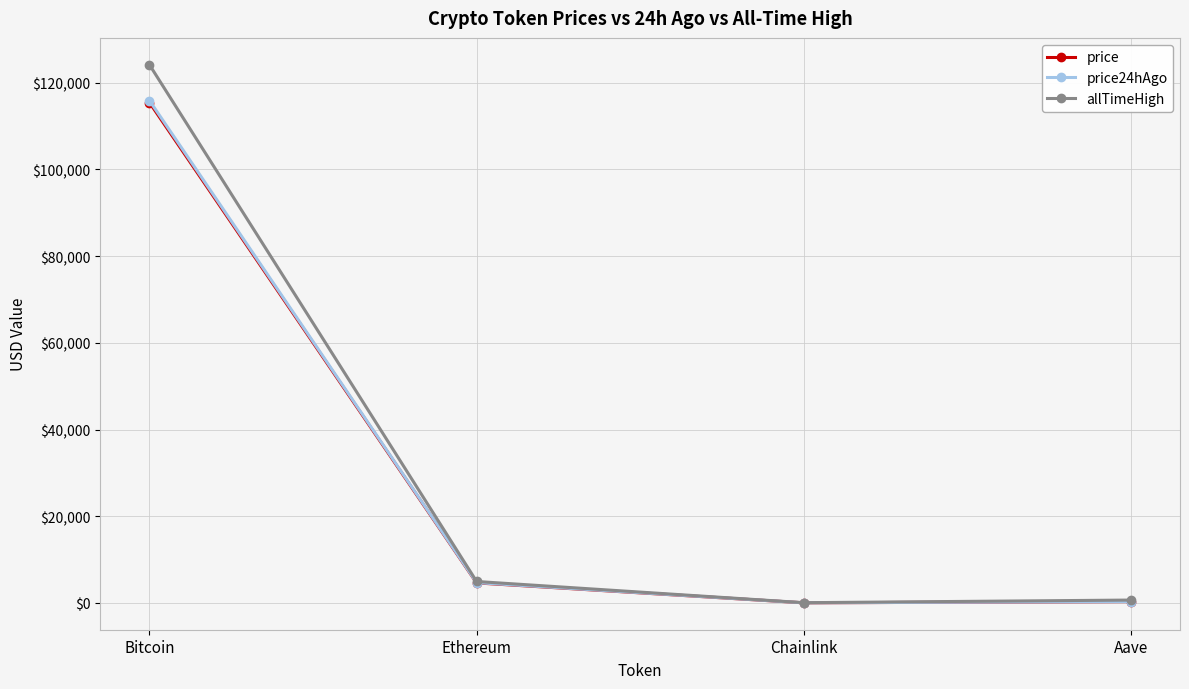

What is the approximate value of price at Ethereum?

4619.0